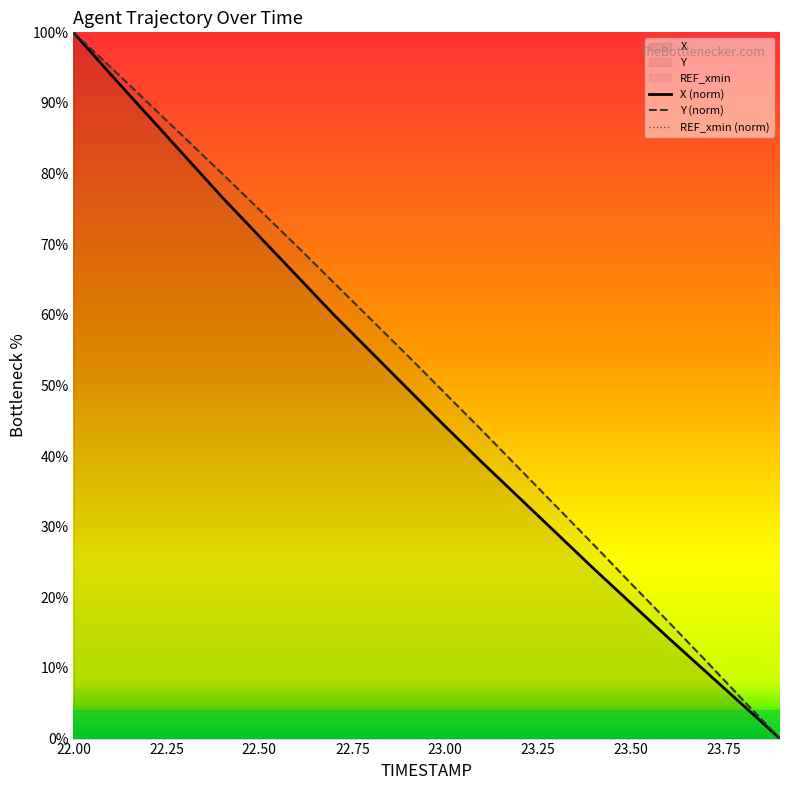

Rank the series at 23.0 from highest to lowest value.

Y, X